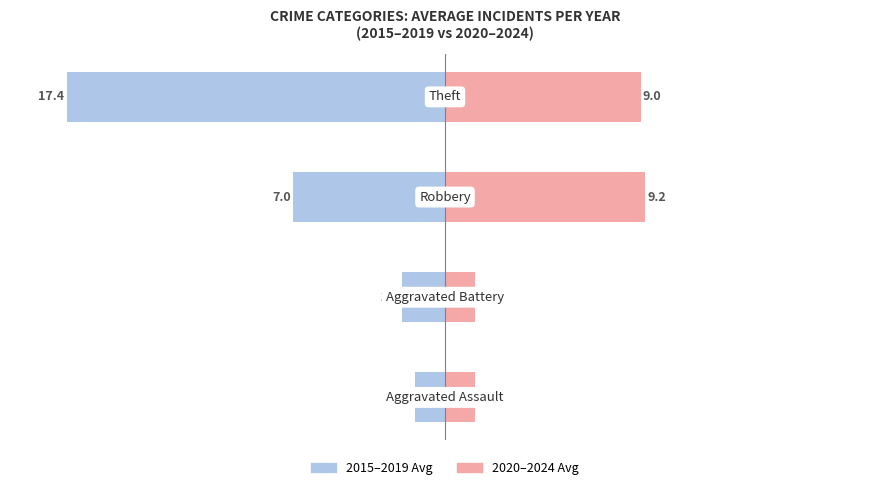

How many bars are there in total?

8